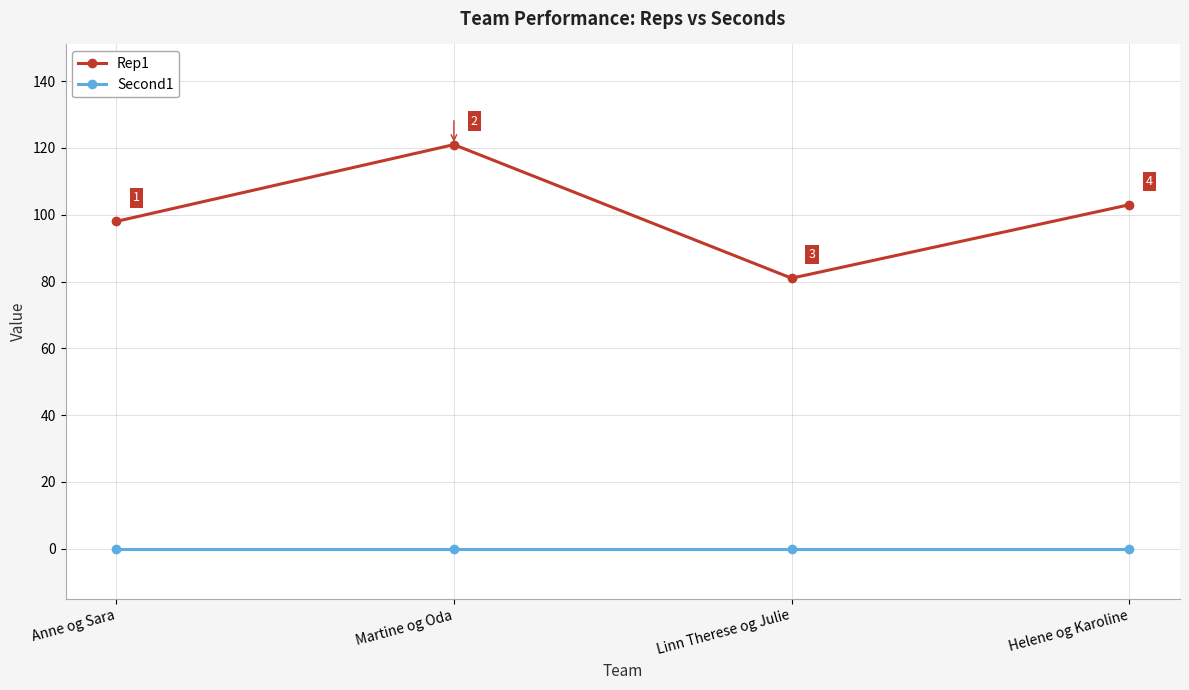

What value does the Rep1 series have at Martine og Oda, to the nearest 10?

120